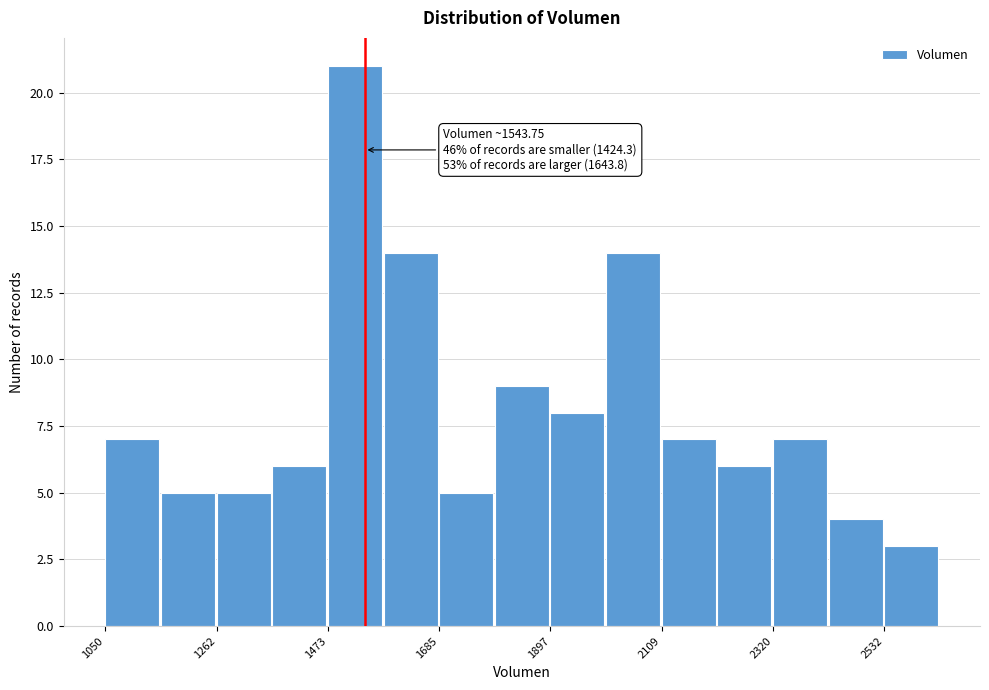

Around what value on the x-axis is the tallest bar? Give the approximate position of its centre, as read against the axis.

1550